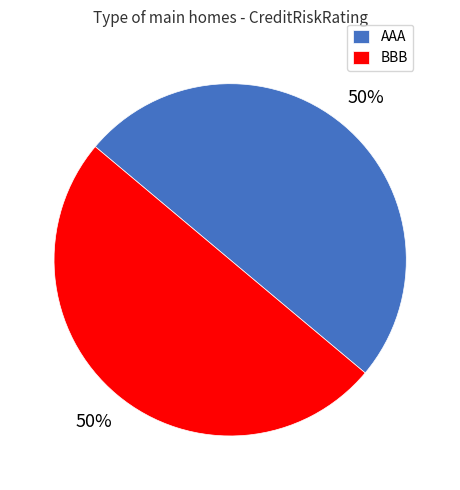

The BBB slice represents 37% of the pie. True or false?

False